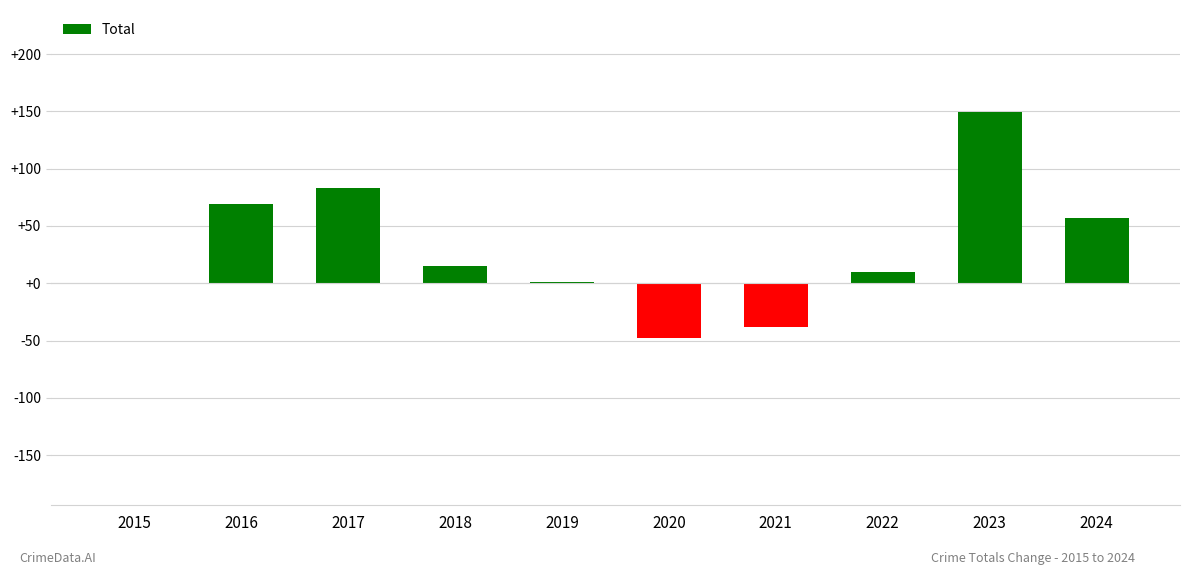

The chart shows a value of 83 at 2017. True or false?

True